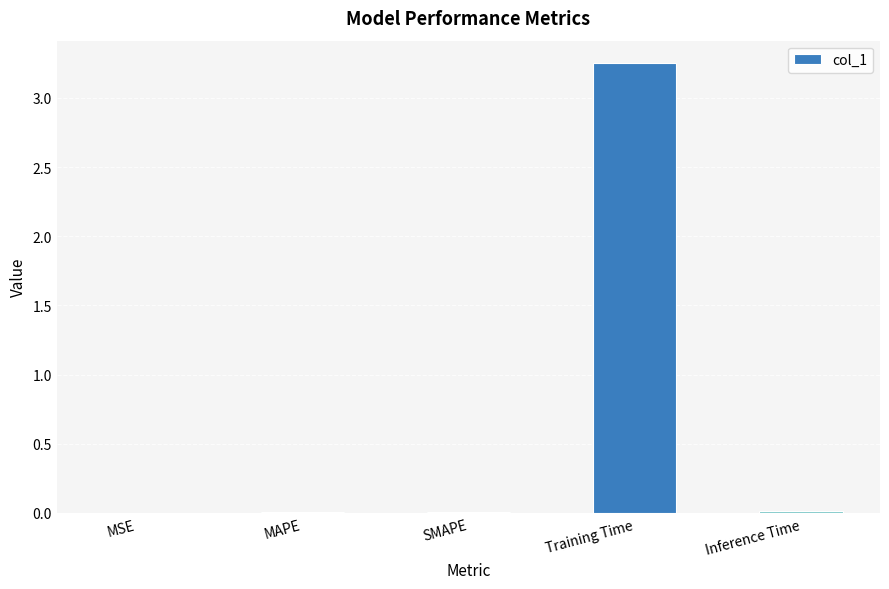

At which category does the chart reach its peak across all series?

Training Time